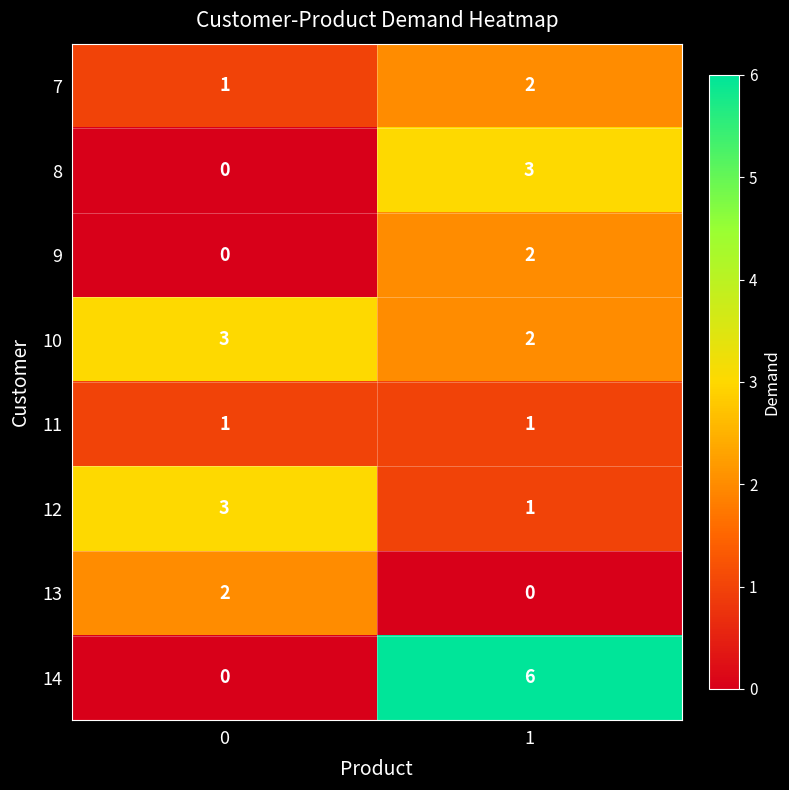

Reading left to right, transcribe all the data shown in this chart.

7: 0=1	1=2
8: 0=0	1=3
9: 0=0	1=2
10: 0=3	1=2
11: 0=1	1=1
12: 0=3	1=1
13: 0=2	1=0
14: 0=0	1=6